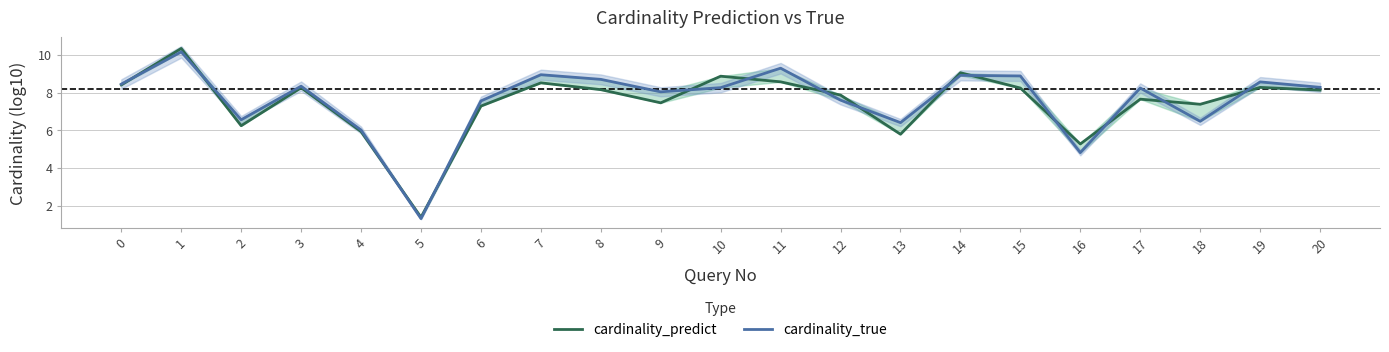

At which label does cardinality_predict reach its peak?

1